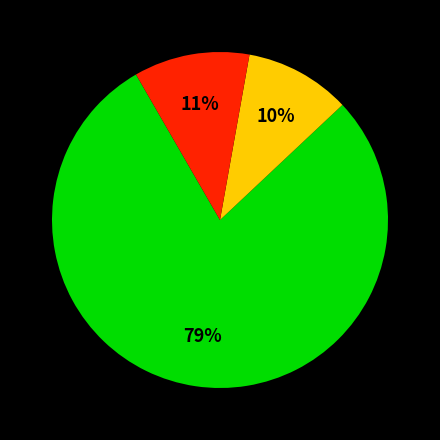

Does any single category account for the majority?

Yes